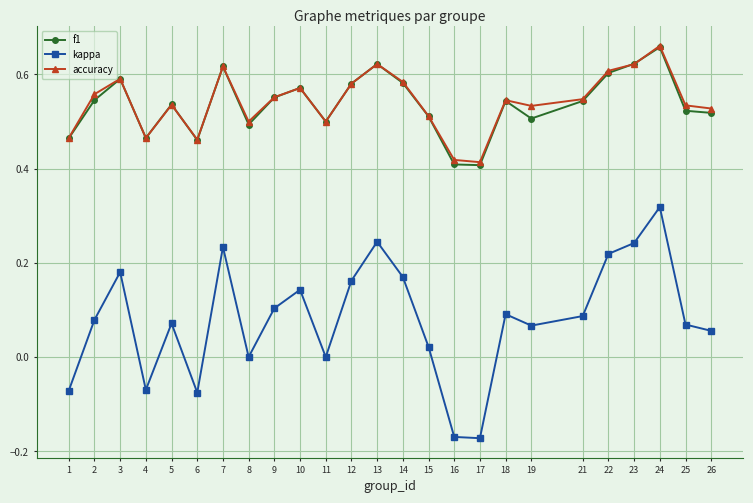

At which category is the sum across all series the highest?

24